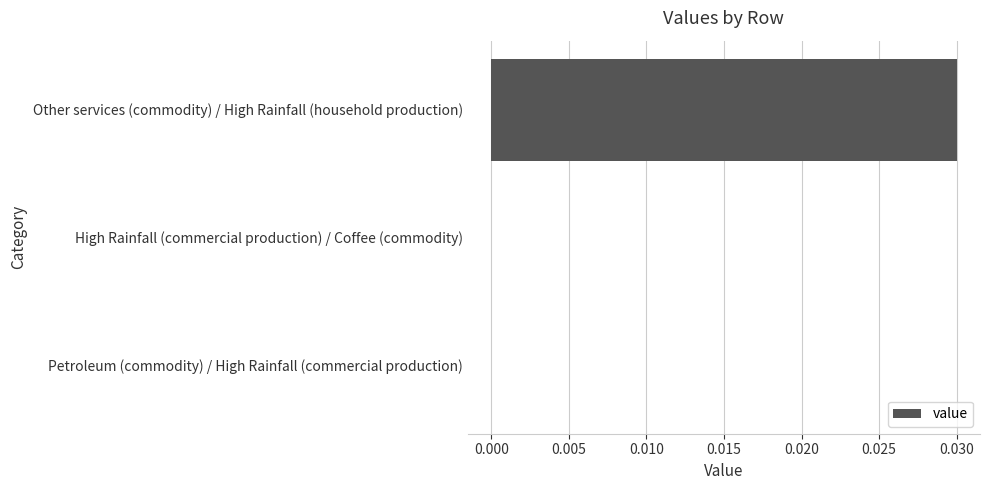

Count the number of categories in the chart.

3